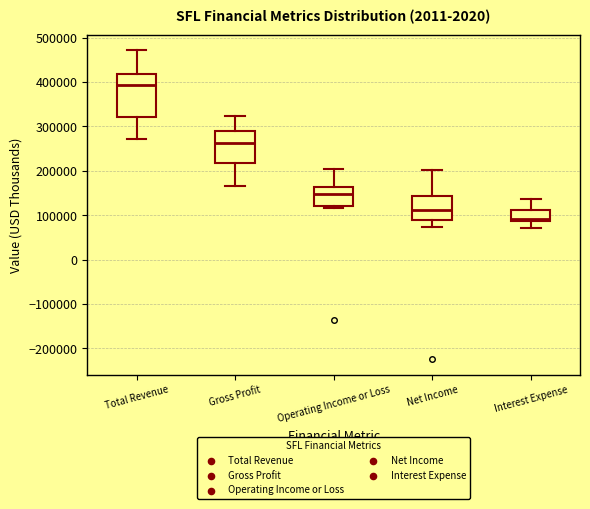

Reading left to right, read every box against the y-axis: the position of its median line, the range the box covers, and the ends of its whiskers. The values are not printed on the chart, so give them approximately, as read against the axis.

Total Revenue: median 390000, box 320000 to 420000, whiskers 270000 to 470000
Gross Profit: median 260000, box 220000 to 290000, whiskers 170000 to 320000
Operating Income or Loss: median 150000, box 120000 to 160000, whiskers 120000 to 200000
Net Income: median 110000, box 90000 to 140000, whiskers 70000 to 200000
Interest Expense: median 90000 (just above the box's lower edge), box 90000 to 110000, whiskers 70000 to 140000